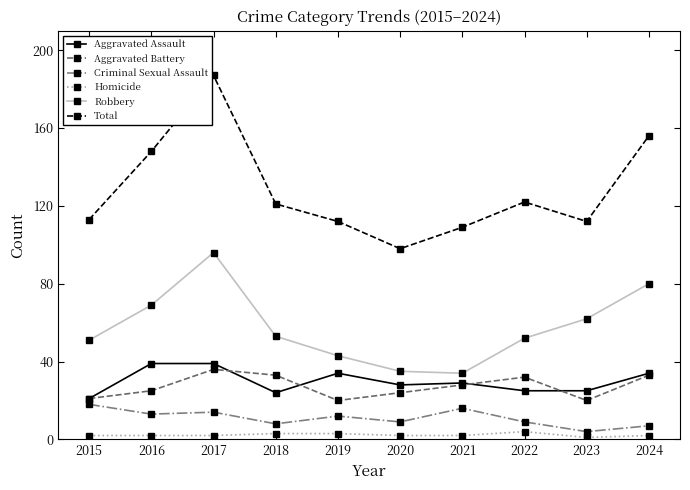

What is the difference between the maximum and minimum values in the Aggravated Battery series?

16